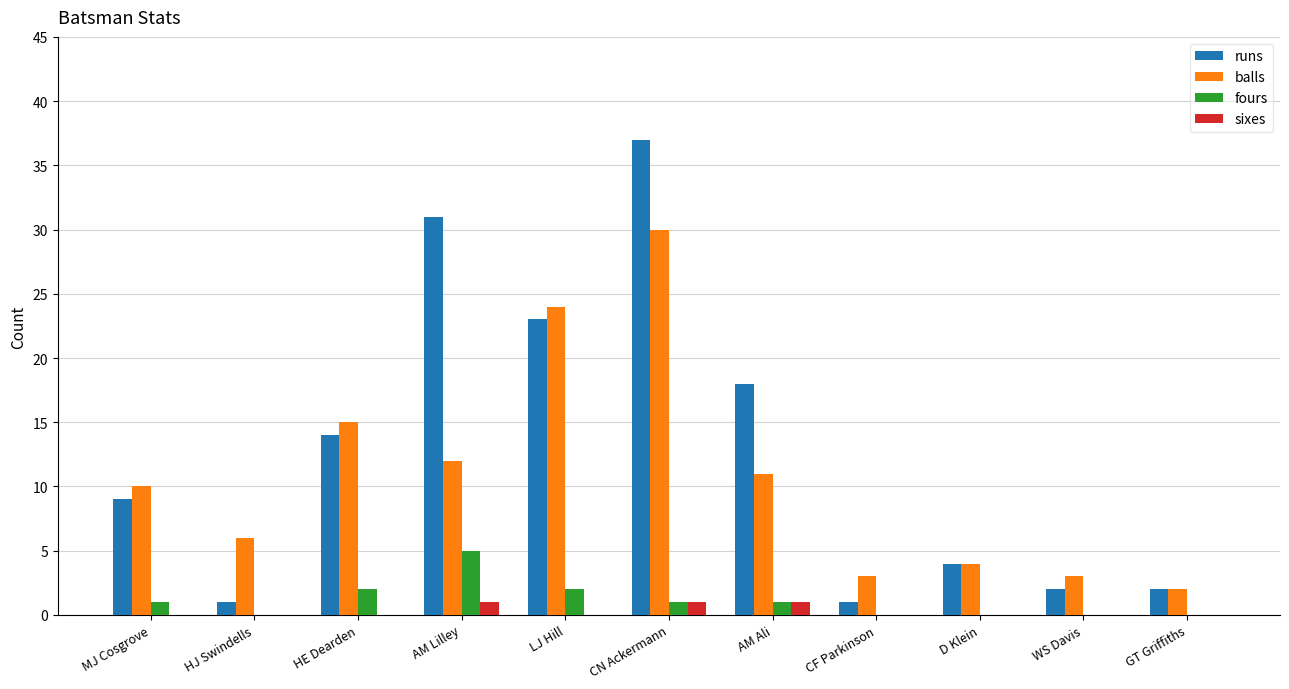

How many categories are shown in the chart?

11